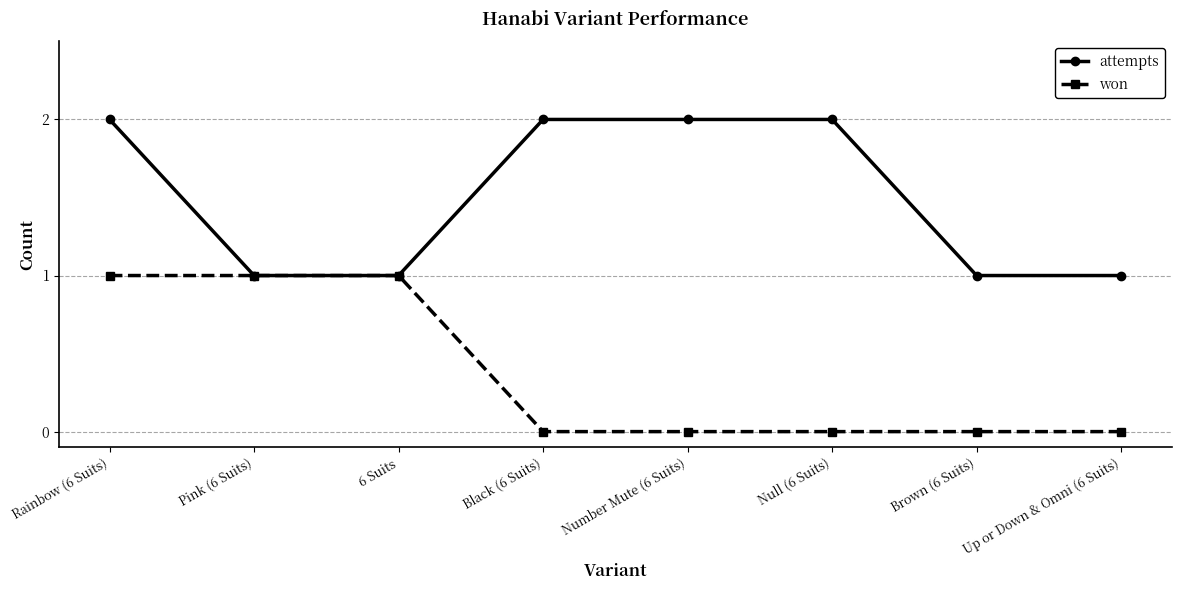

What is the approximate value of attempts at Brown (6 Suits)?

1